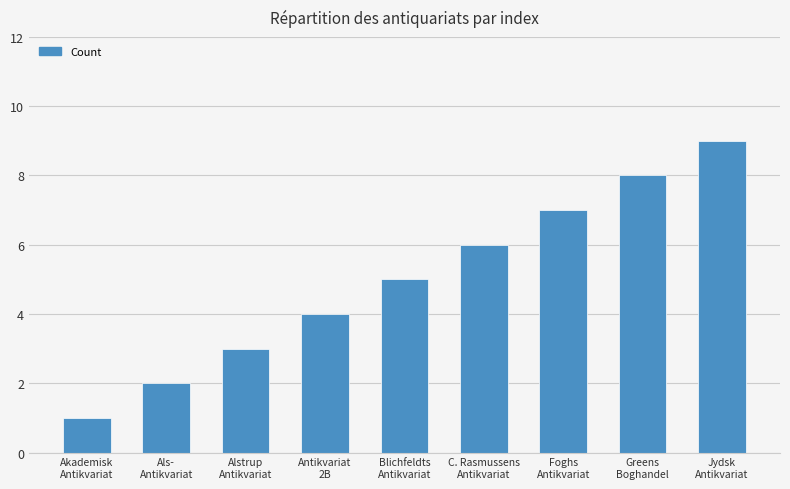

Reading right to left, extract all data points from this chart.

9	8	7	6	5	4	3	2	1